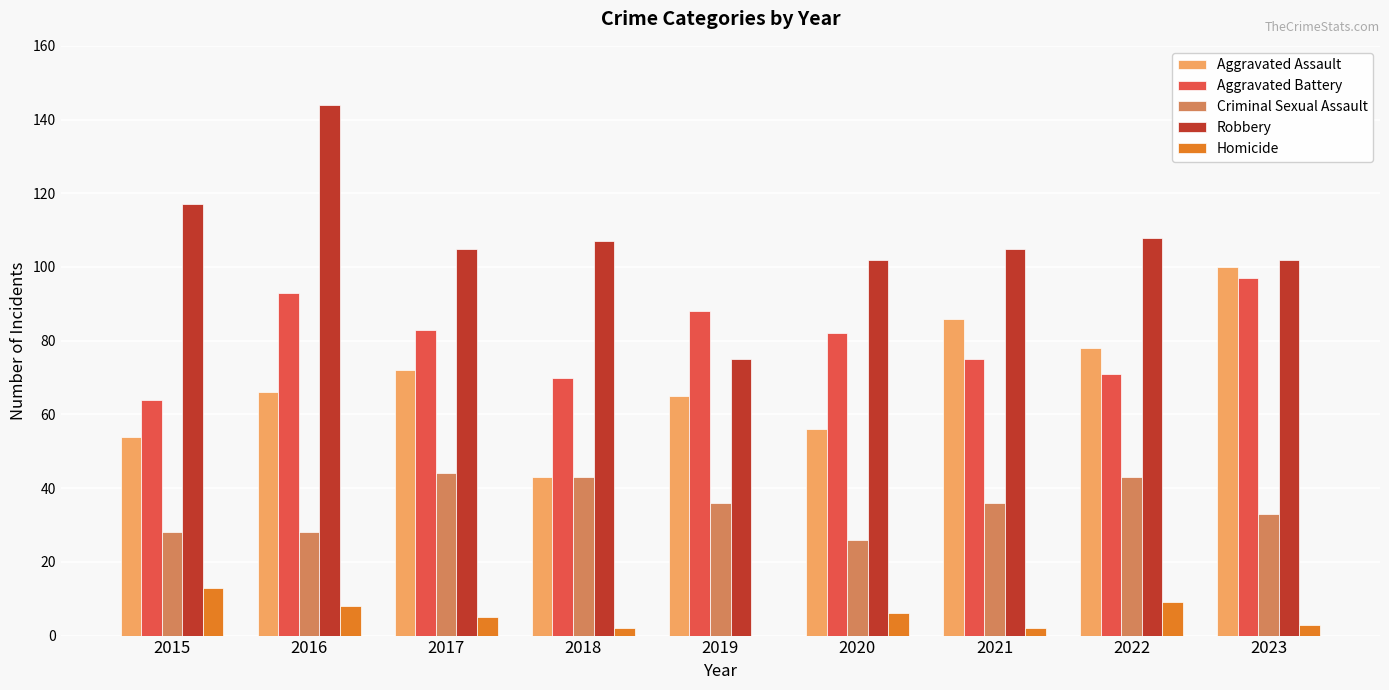

At which label does Robbery first exceed 105?

2015